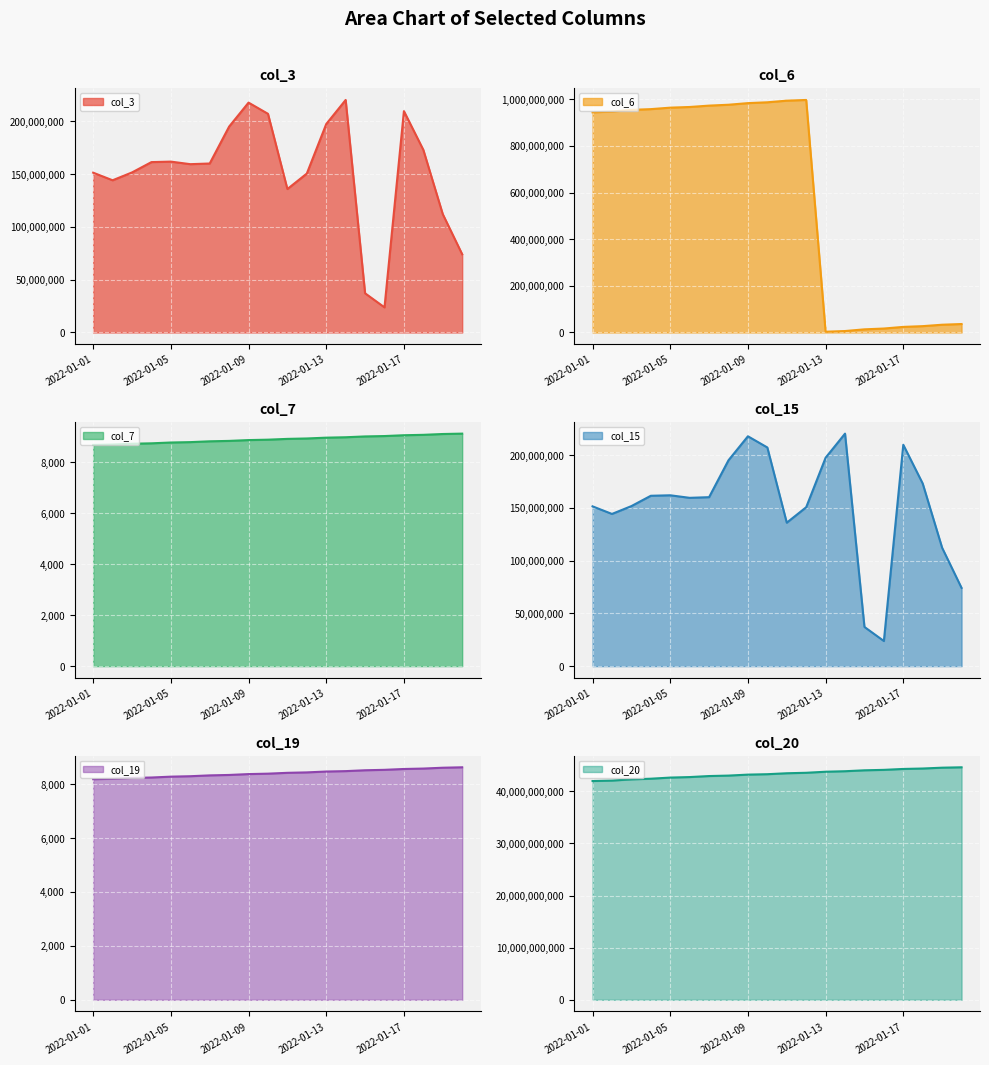

True or false: col_15 and col_19 cross at least once.

False